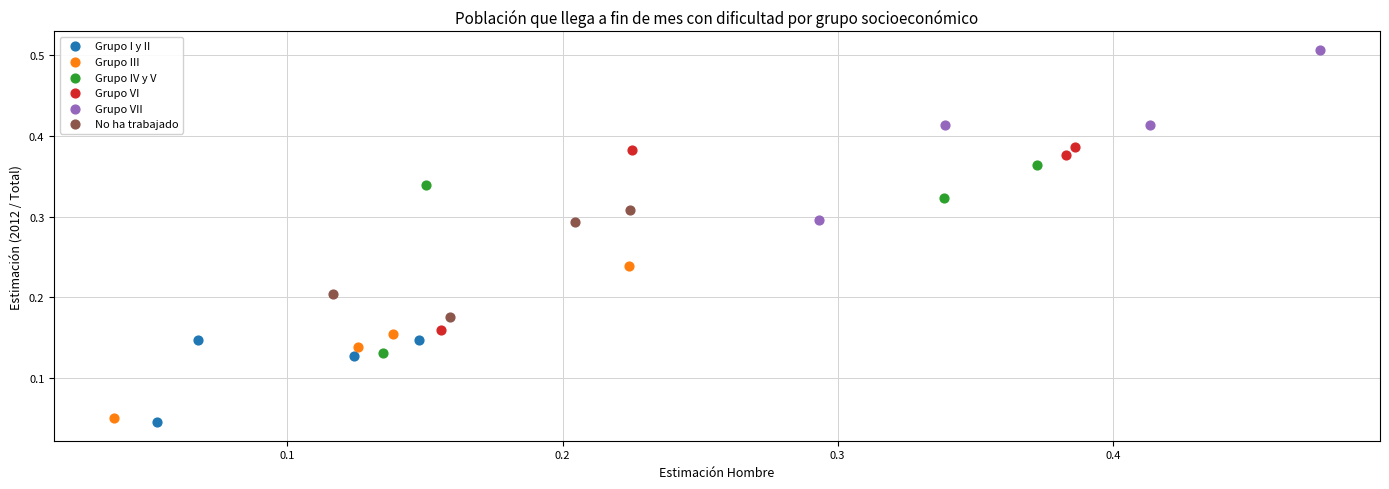

What are all the series names shown in the legend?

Grupo I y II, Grupo III, Grupo IV y V, Grupo VI, Grupo VII, No ha trabajado